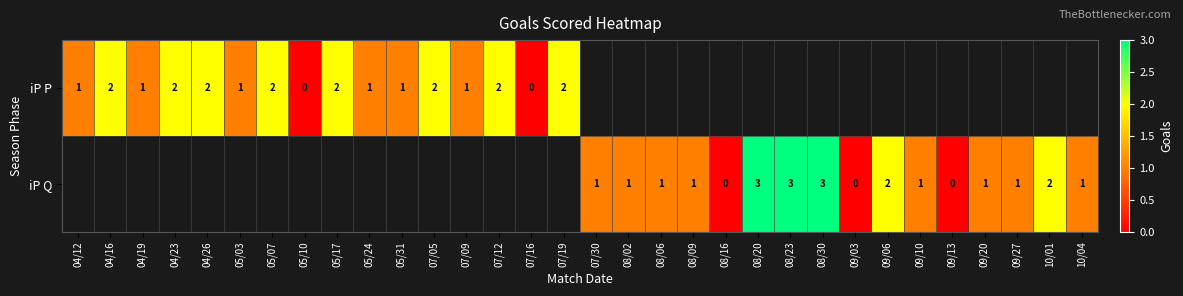

What is the greatest value displayed?

3.0